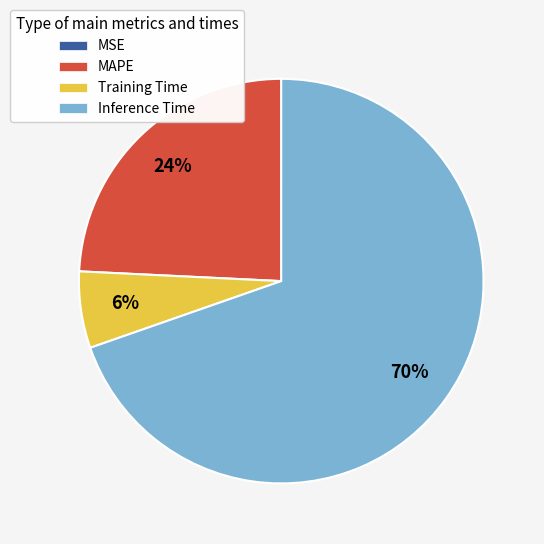

What is the largest slice in the pie chart?

Inference Time